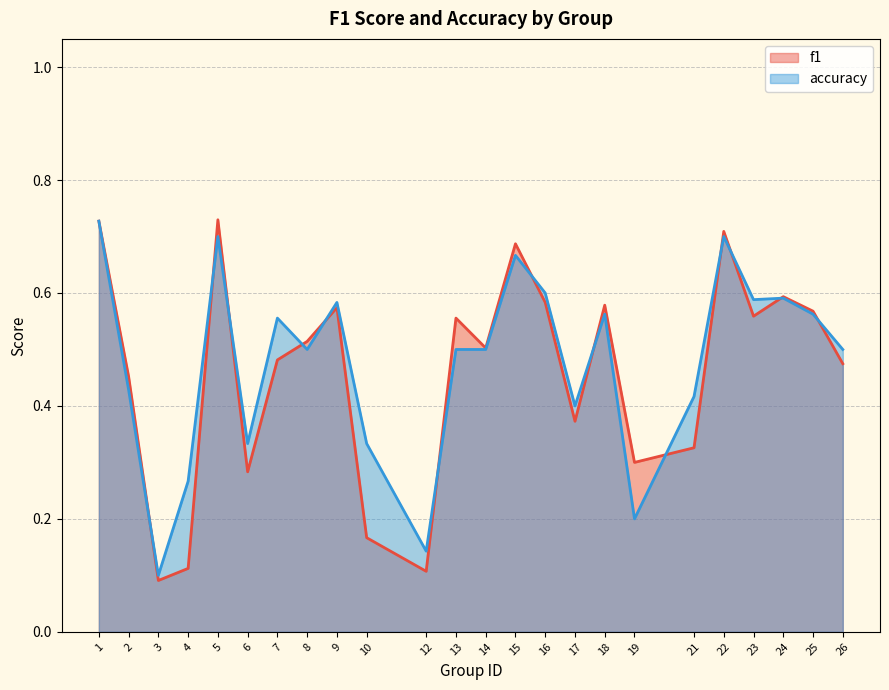

True or false: f1 has a value of 0.8 at 7.

False